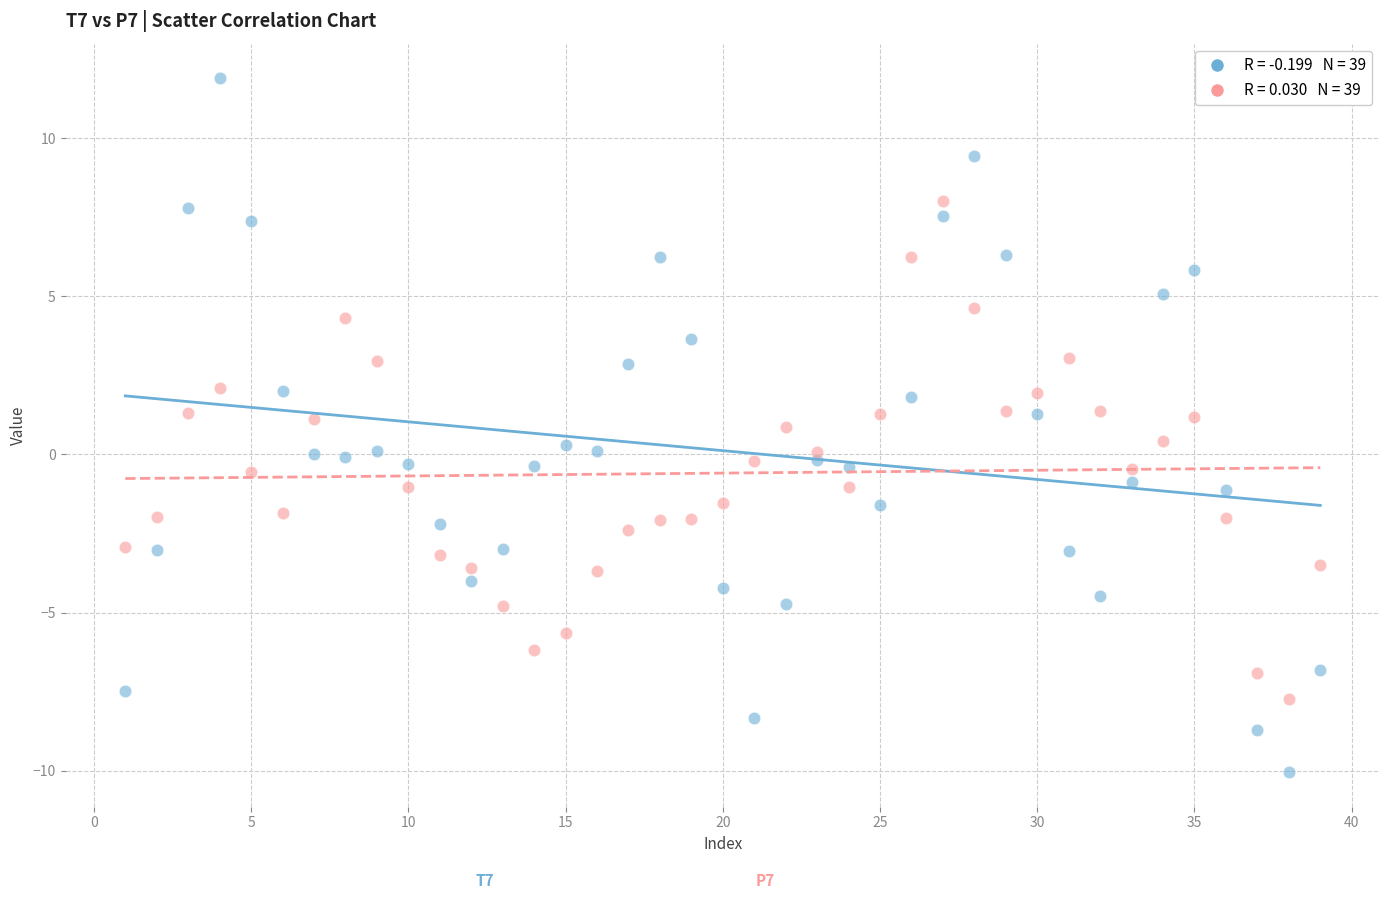

Across all data points, what is the range of X values (max minus min)?

38.0